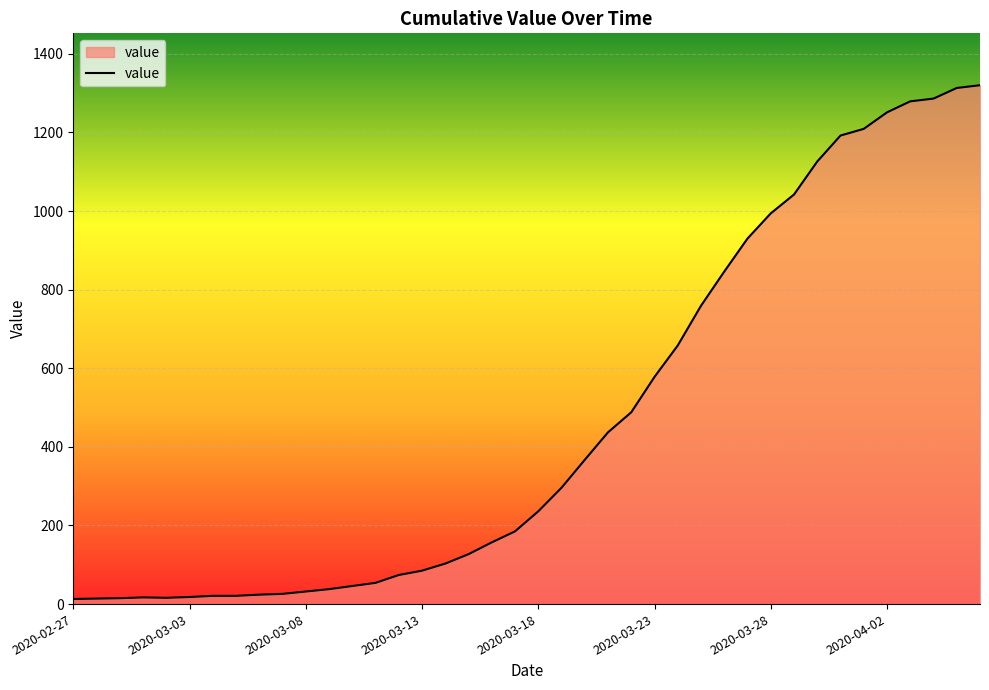

What is the difference between the maximum and minimum values?

1307